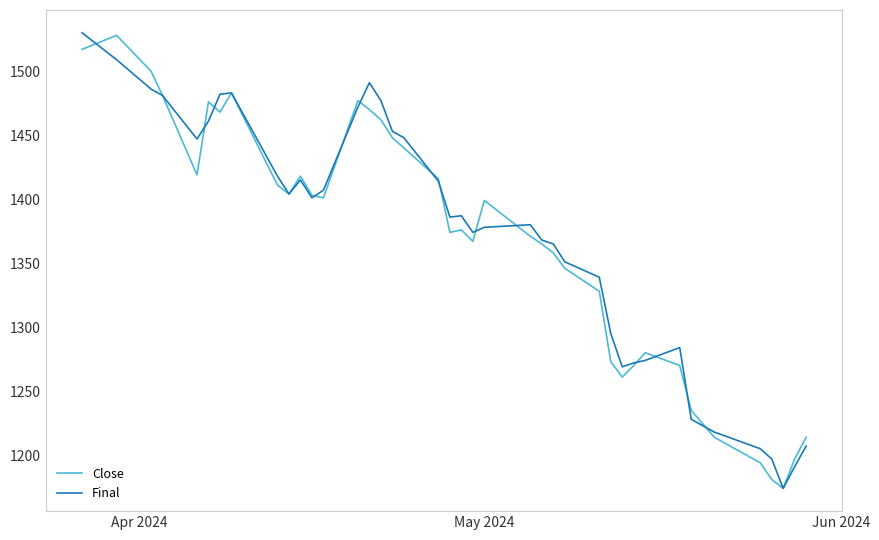

What is the maximum value shown in the chart?

1530